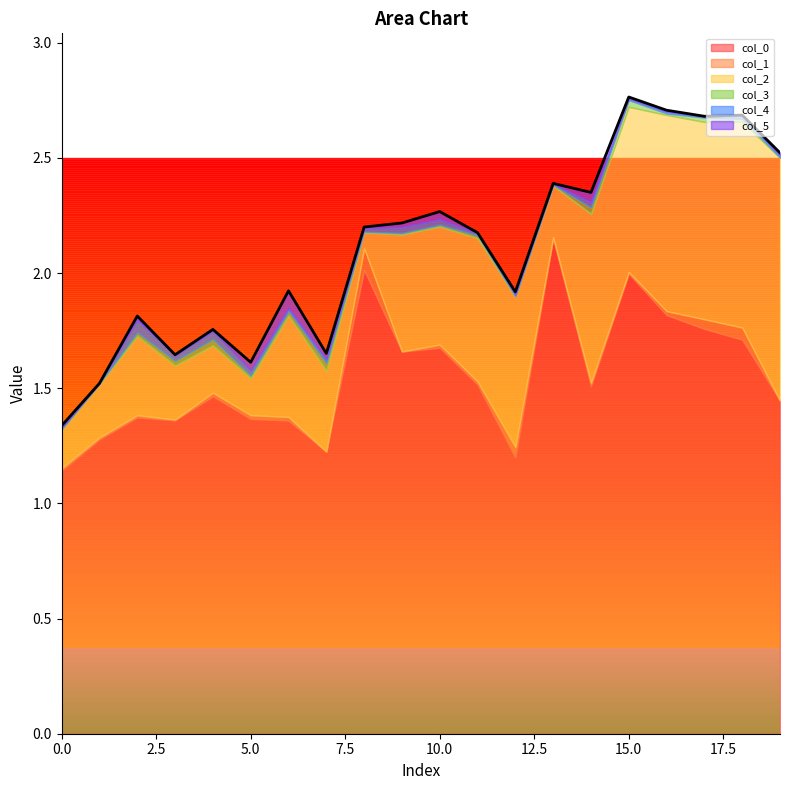

Which series has the largest range (max minus min)?

col_0